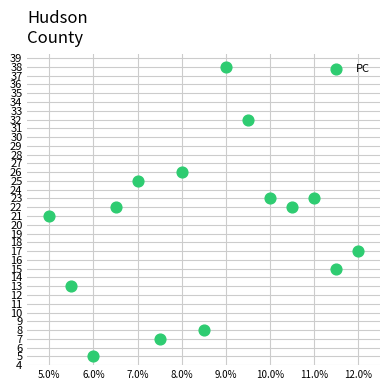

Count the number of points in this scatter plot.

15